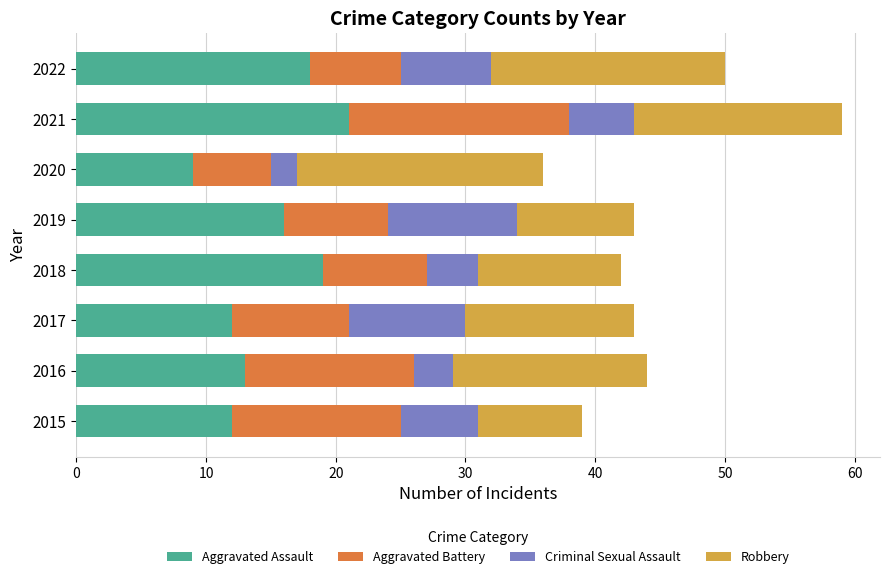

What is the sum of the Aggravated Assault values at 2017 and 2020?

21